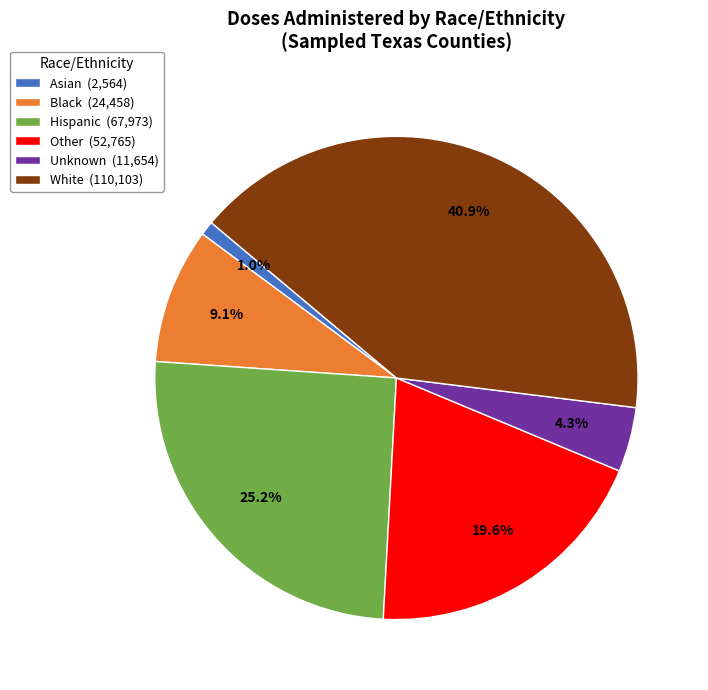

To the nearest percent, what percentage of the pie is Other?

20%